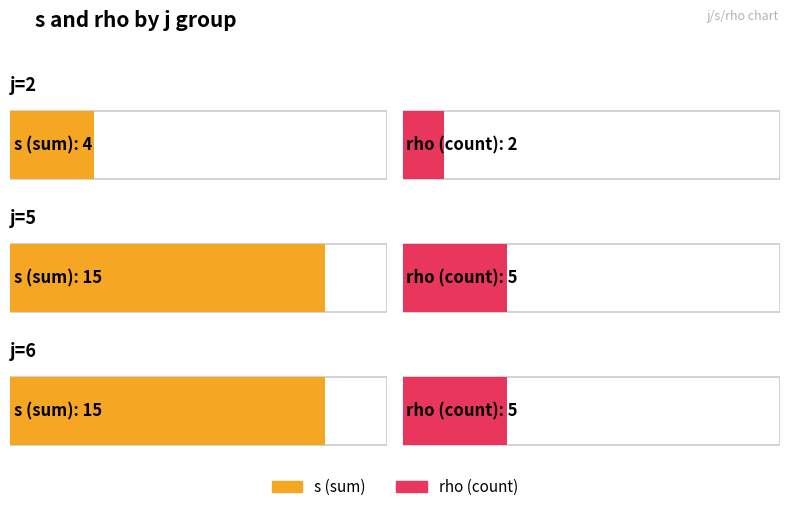

How many bars are there in each group?

2